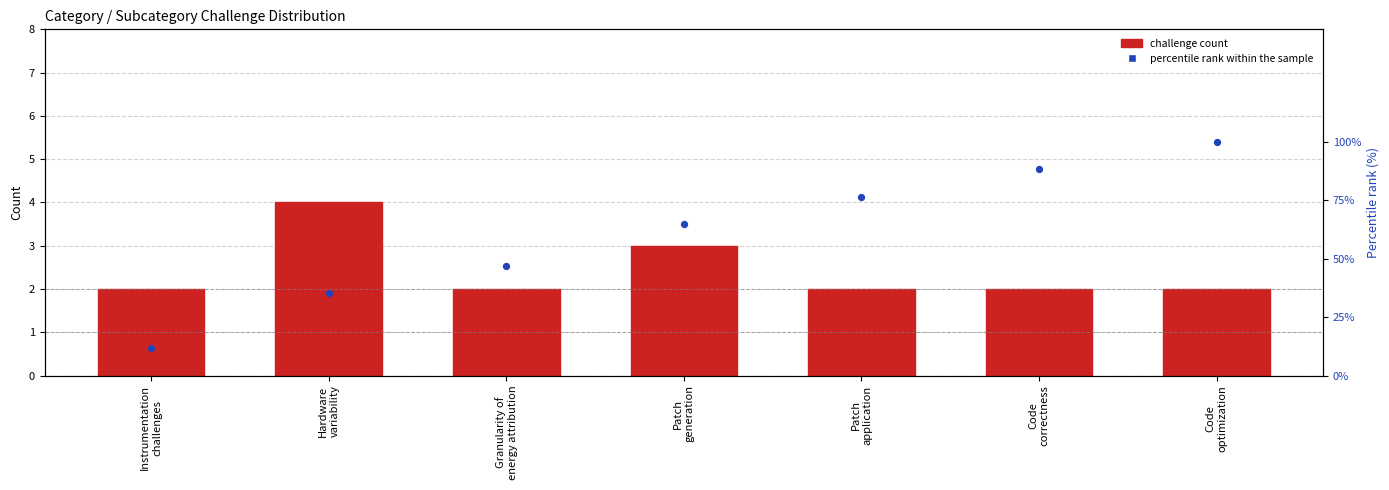

Which series reaches the maximum Y coordinate?

percentile rank within the sample